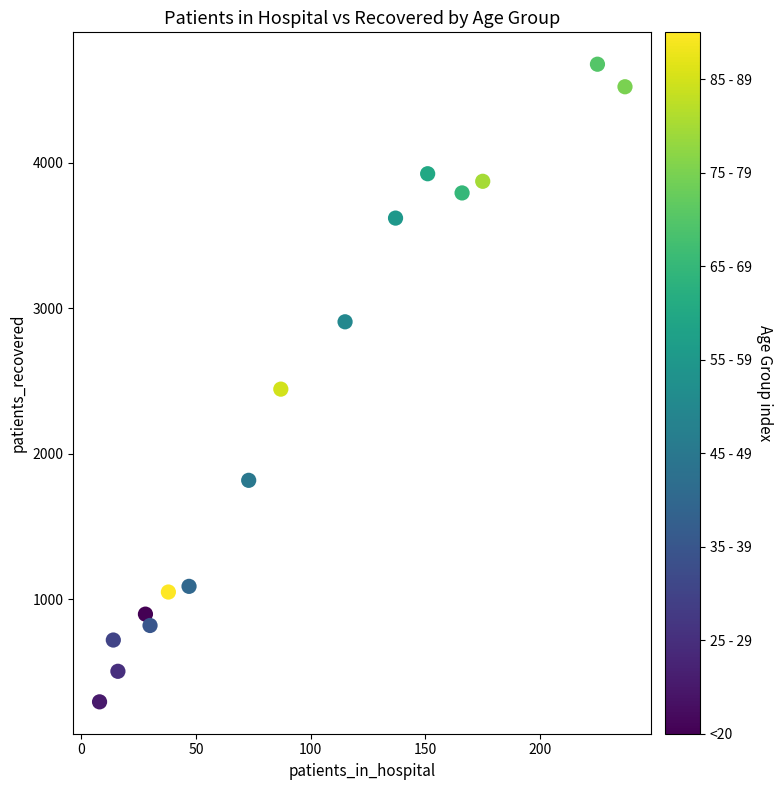

What is the range of X values (max minus min)?

229